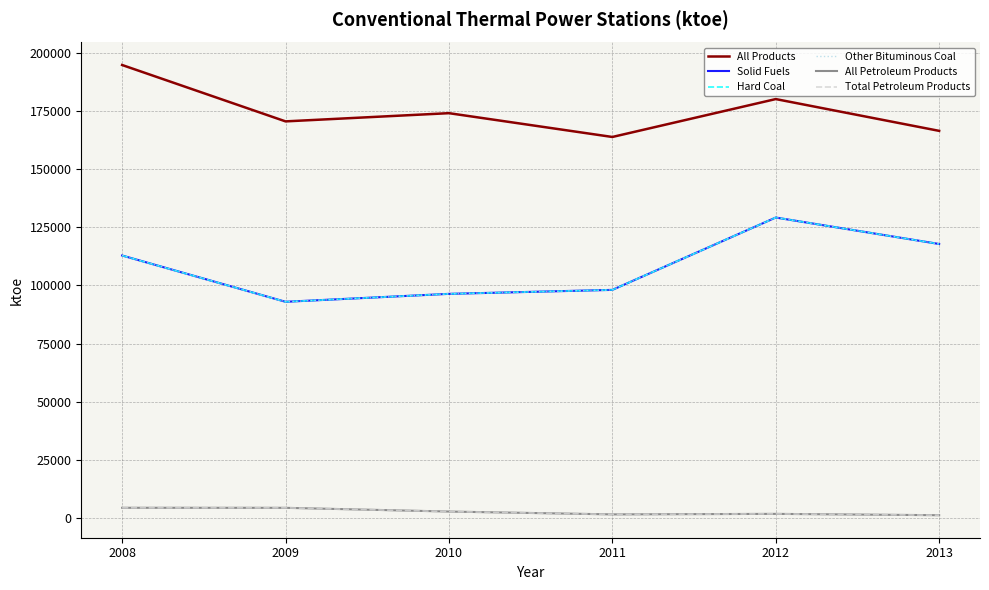

What is the average value of the Other Bituminous Coal series?

107925.8